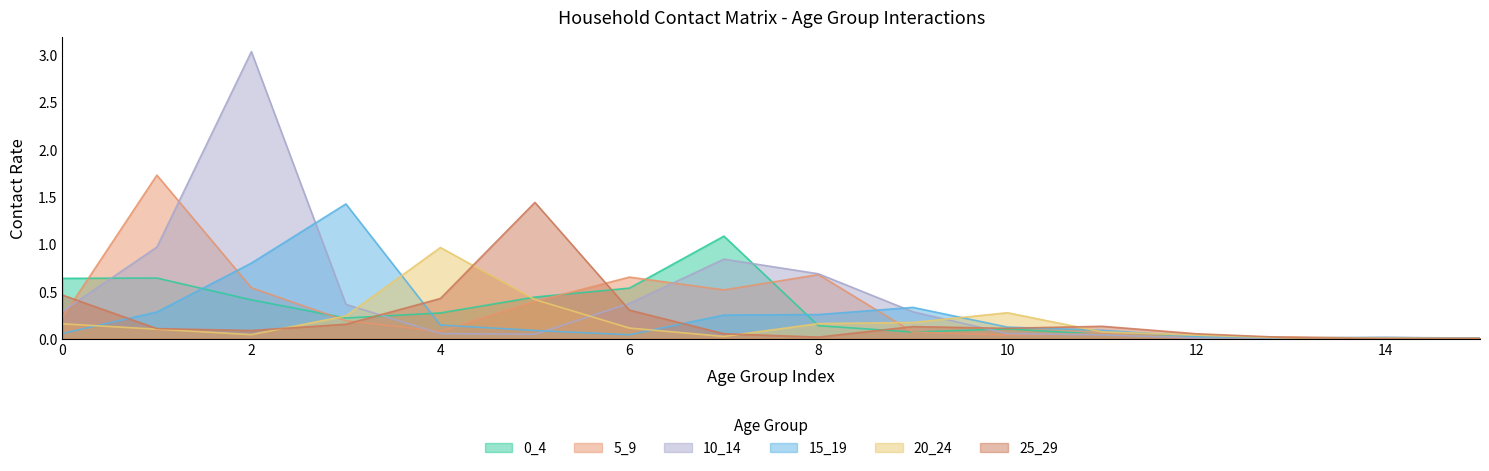

Reading left to right, list all the values displayed in this chart.

0_4: 0.6	0.6	0.4	0.2	0.3	0.4	0.5	1.1	0.1	0.1	0.1	0.0	0.0	0.0	0.0	0.0
5_9: 0.2	1.7	0.5	0.2	0.1	0.4	0.7	0.5	0.7	0.1	0.0	0.1	0.0	0.0	0.0	0.0
10_14: 0.3	1.0	3.0	0.4	0.1	0.0	0.4	0.8	0.7	0.3	0.1	0.0	0.0	0.0	0.0	0.0
15_19: 0.1	0.3	0.8	1.4	0.1	0.1	0.0	0.2	0.3	0.3	0.1	0.1	0.0	0.0	0.0	0.0
20_24: 0.2	0.1	0.0	0.2	1.0	0.4	0.1	0.0	0.2	0.2	0.3	0.1	0.0	0.0	0.0	0.0
25_29: 0.5	0.1	0.1	0.2	0.4	1.4	0.3	0.1	0.0	0.1	0.1	0.1	0.1	0.0	0.0	0.0